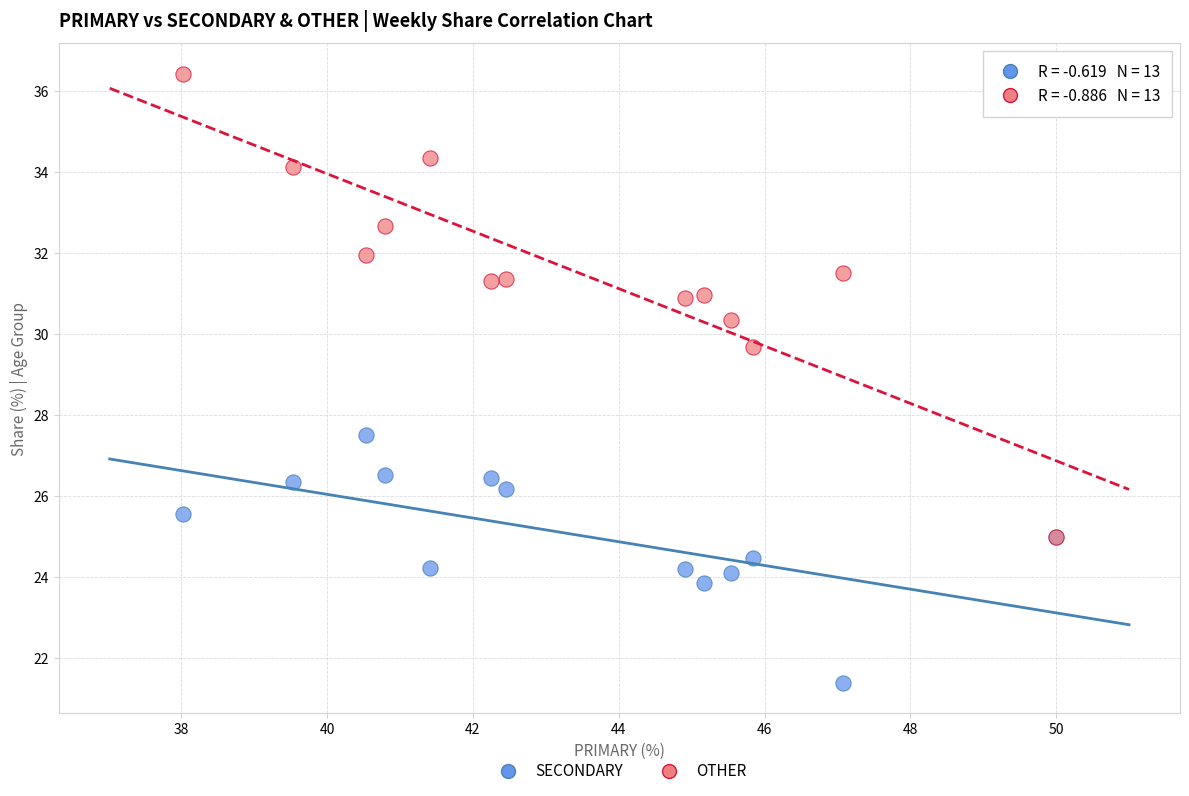

Which series reaches the minimum Y coordinate?

SECONDARY